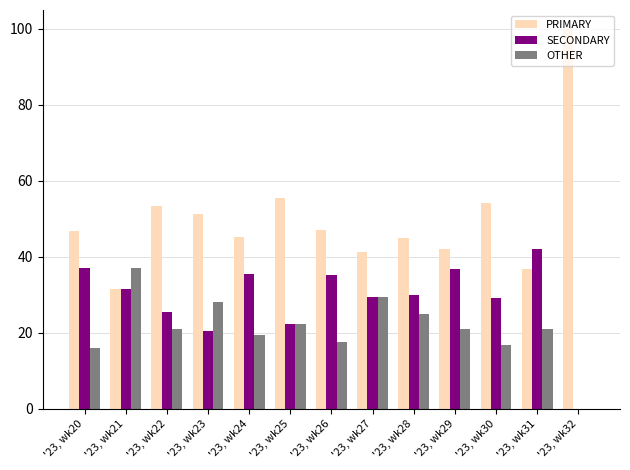

What is the average value of the PRIMARY series?

50.0